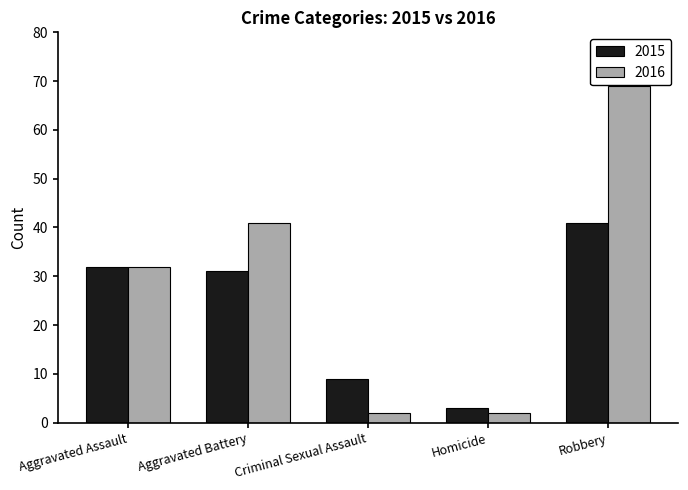

At how many categories does at least one series exceed 27?

3